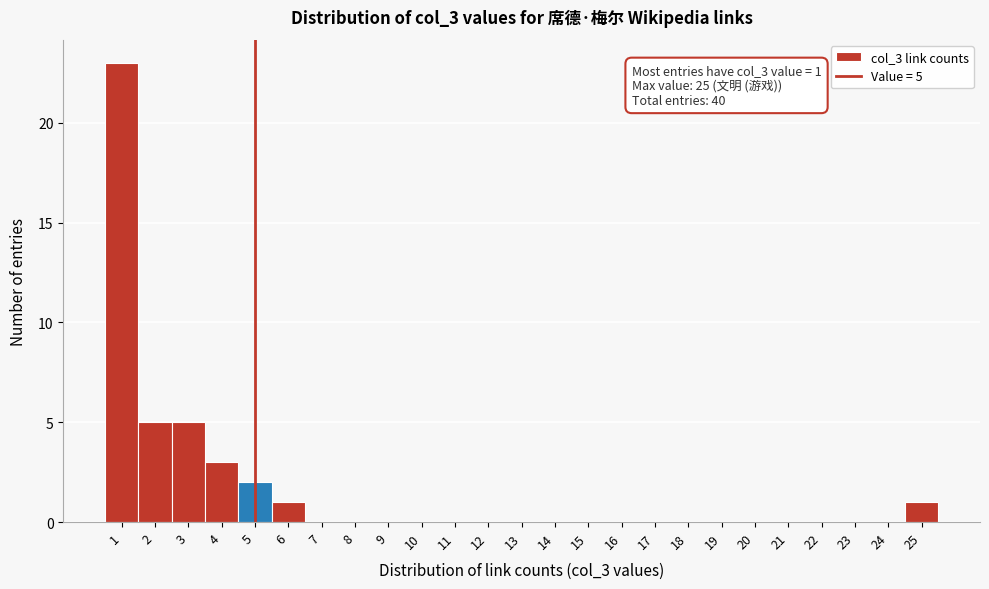

Which range on the x-axis has the tallest bar?

0.5 to 1.5